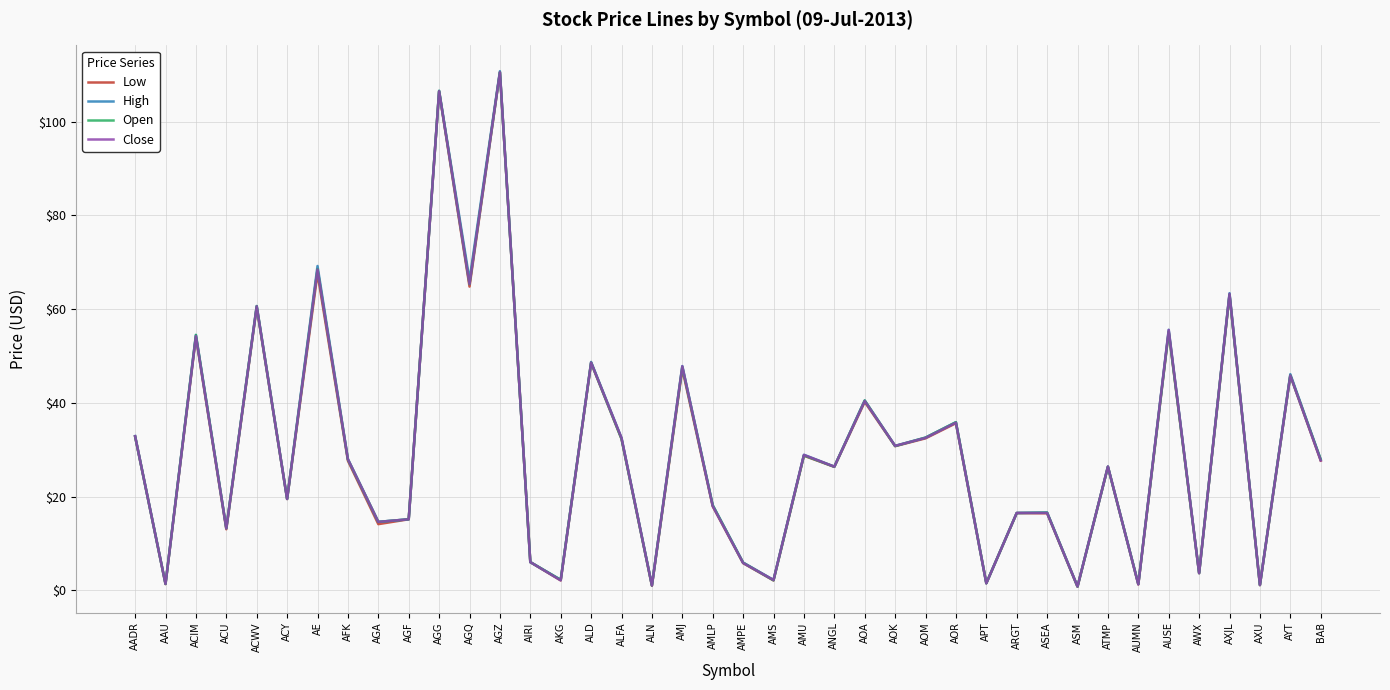

What is the total value across all series at AUSE?

221.4